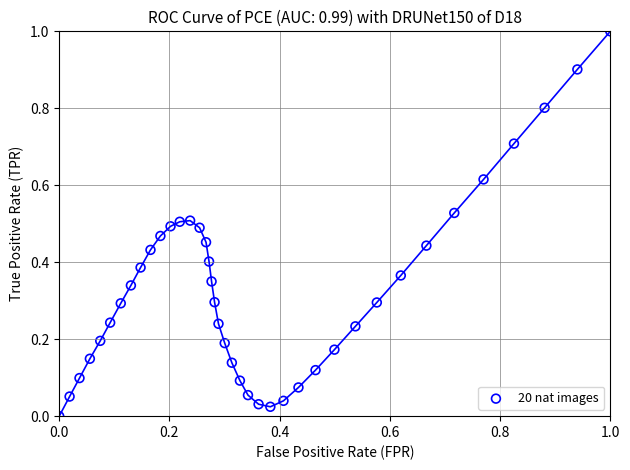

What is the range of X values (max minus min)?

1.0